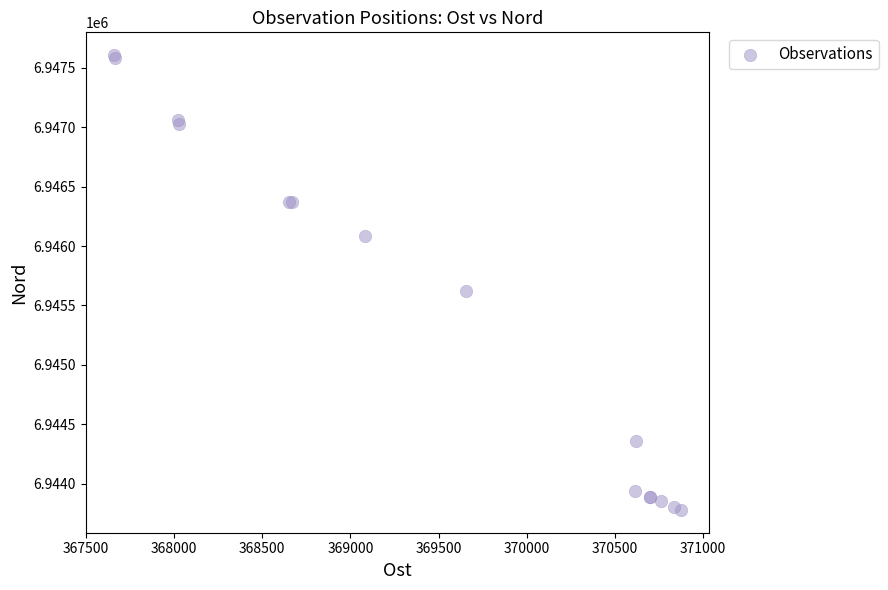

What Y value in the scatter plot is closest to 6945693?

6945619.6